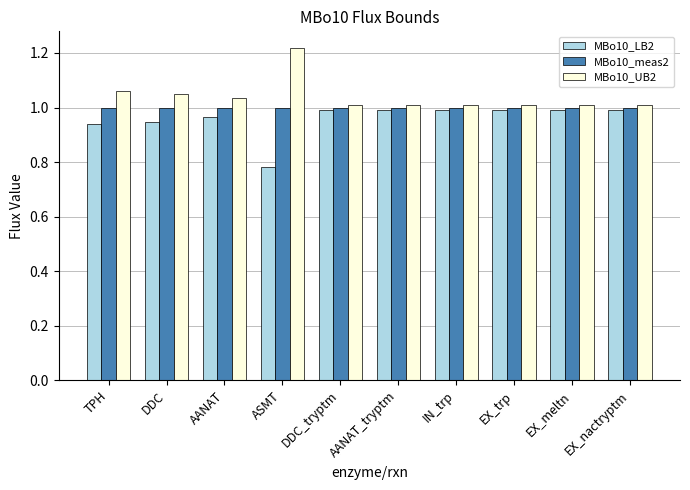

How many data points does each series have?

10